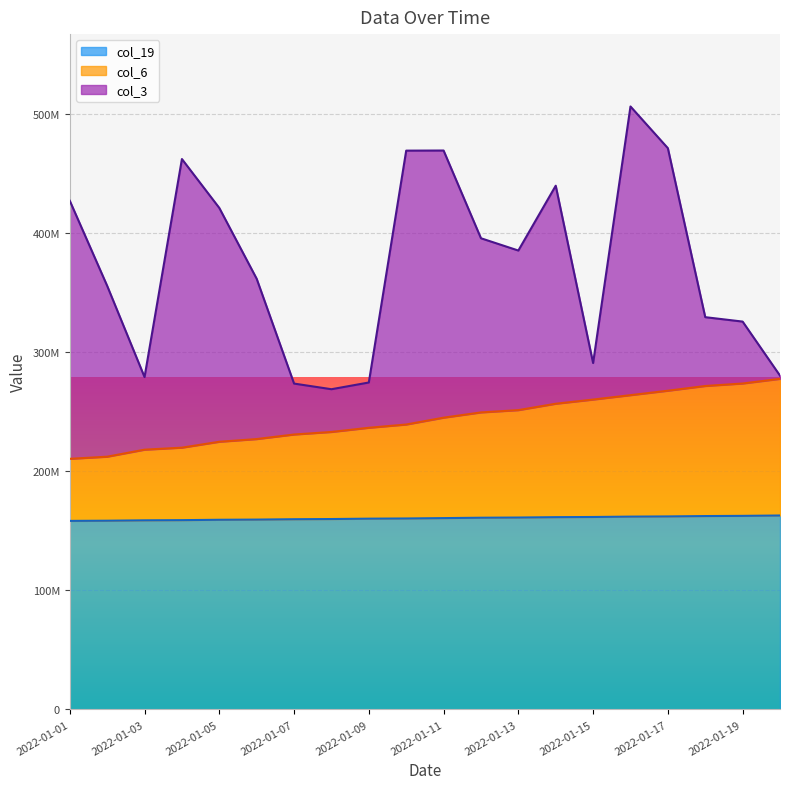

What is the value of the col_19 point at the 15th from the left?

161640000